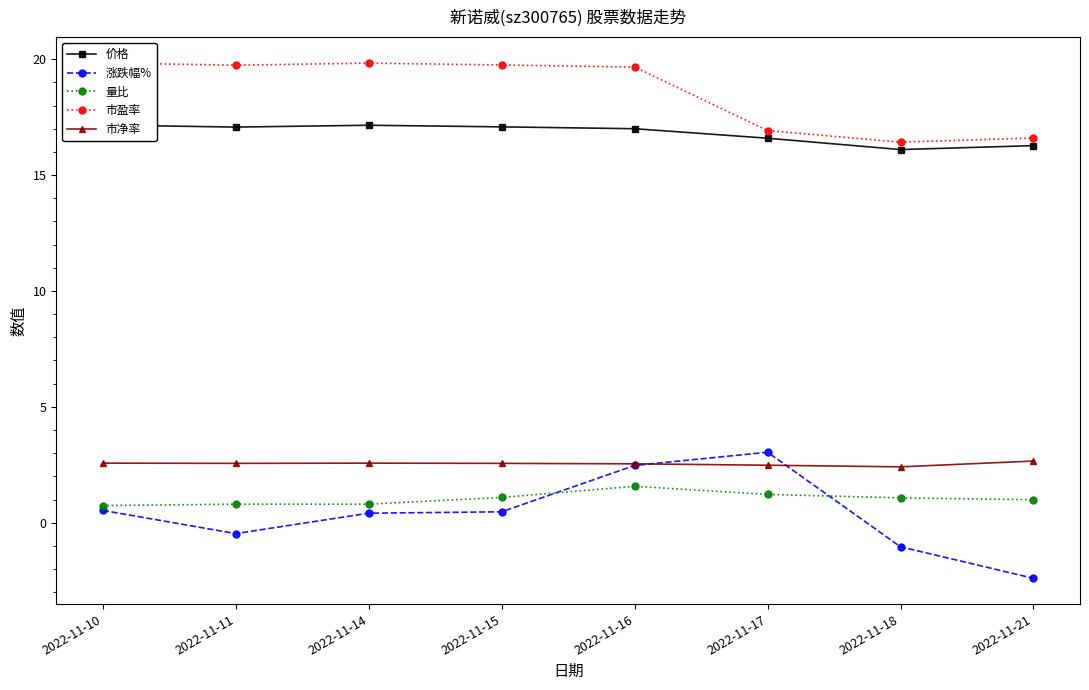

True or false: 市盈率 and 价格 intersect in this chart.

False